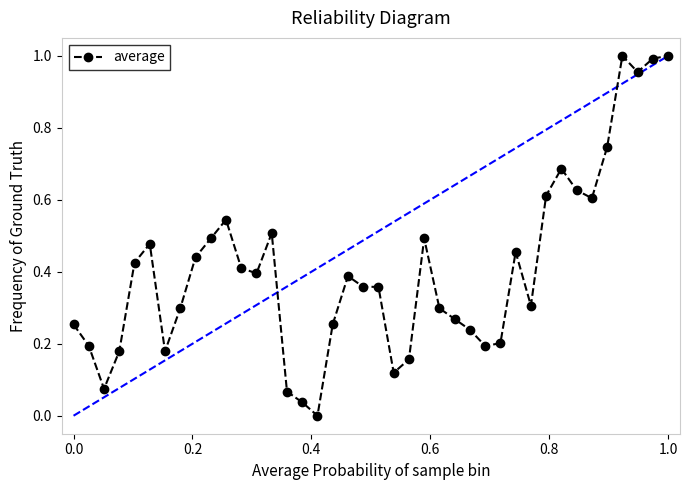

What is the sum of all values?

16.3